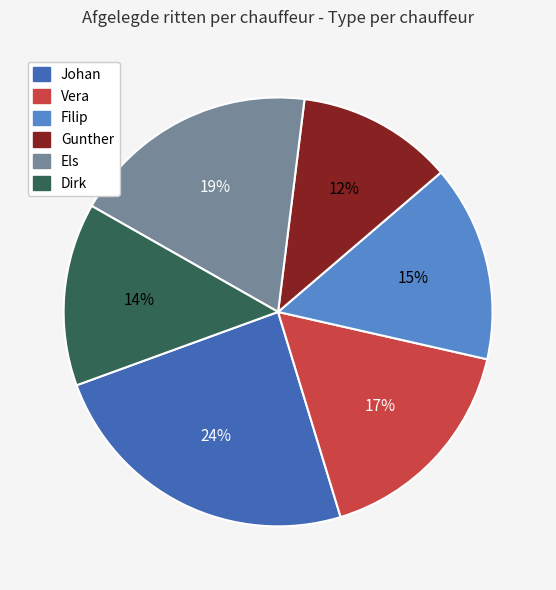

Count the number of slices in the pie.

6